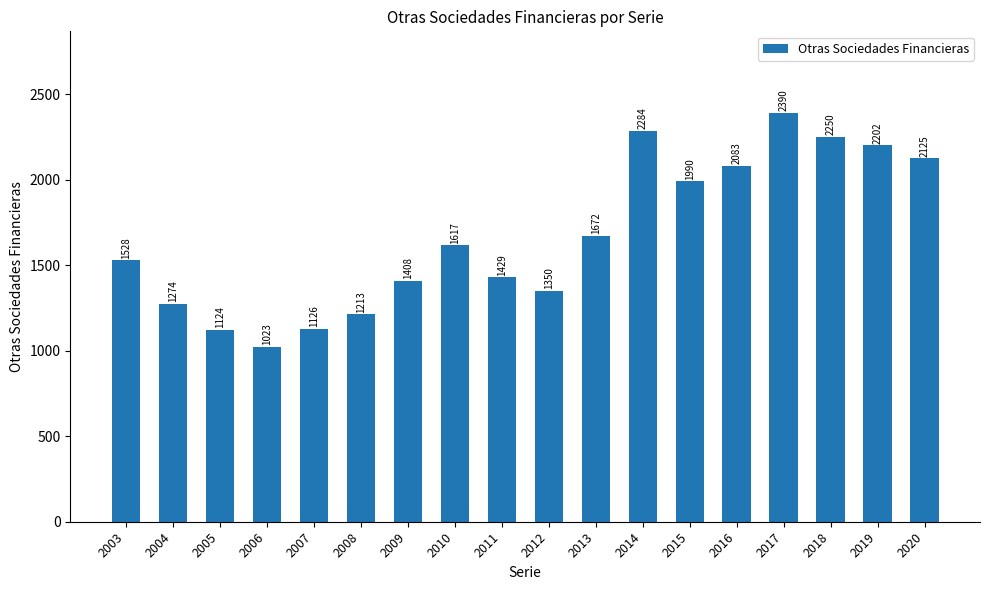

What is the greatest value displayed?

2390